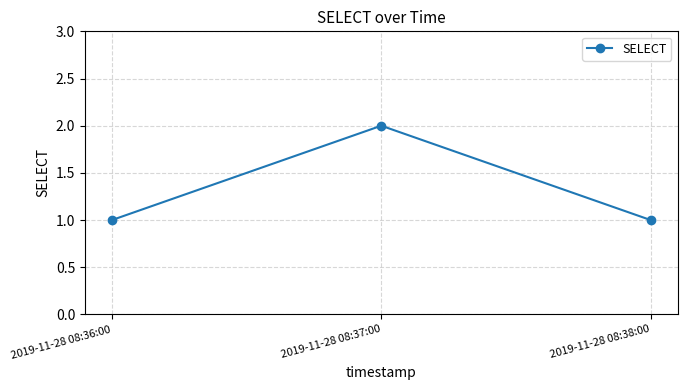

Count the number of data series in this chart.

1